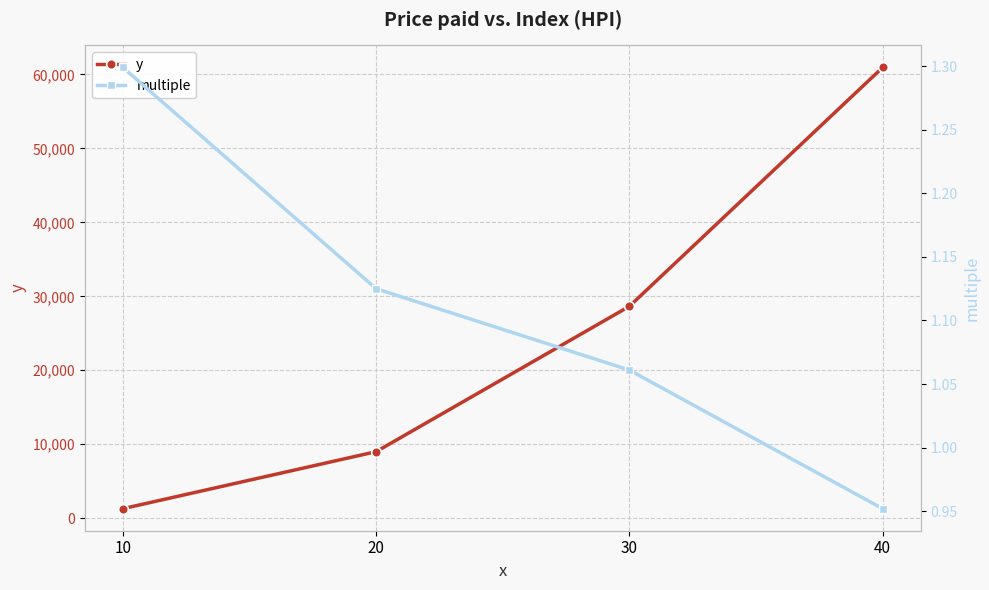

At 40, list the series in order from smallest to largest.

multiple, y